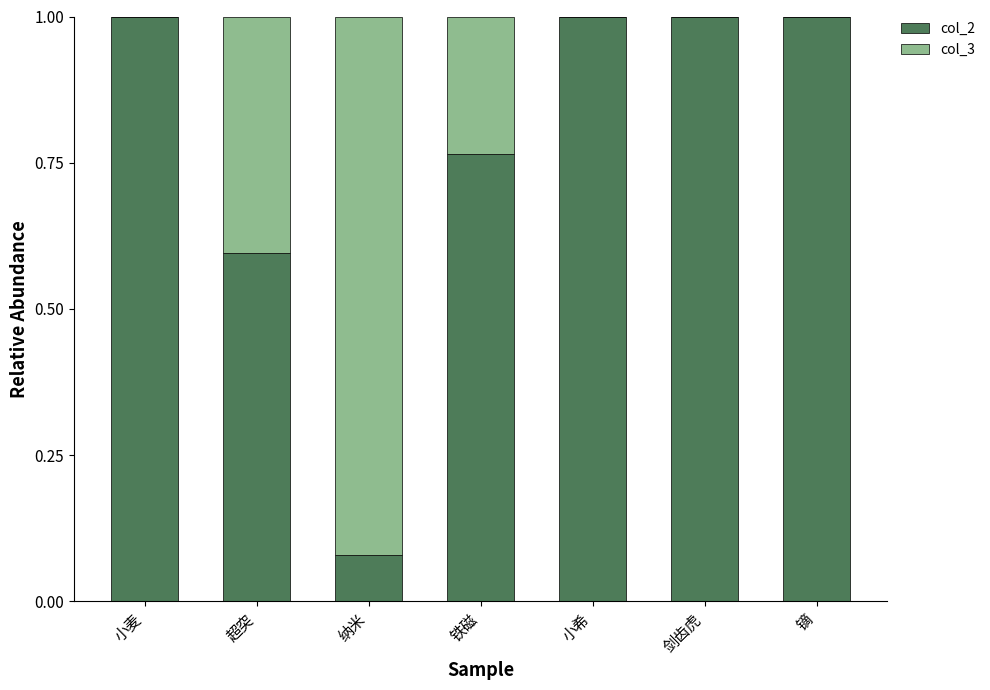

True or false: col_2 has a value of 0.6 at 镝.

False